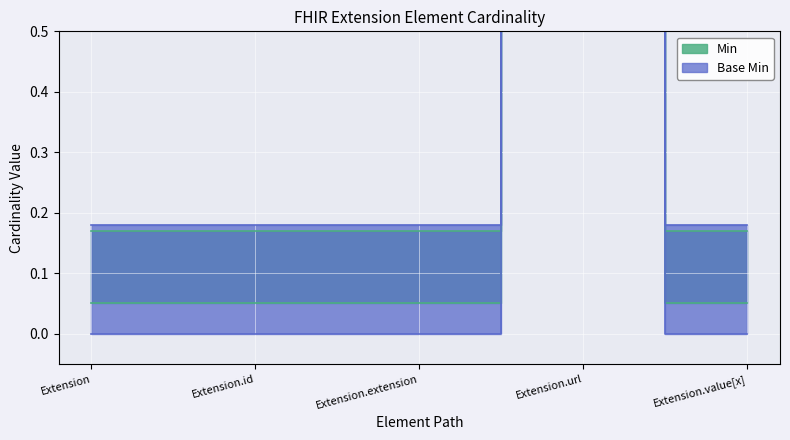

List the labels in order of Base Min value, smallest first.

Extension, Extension.id, Extension.extension, Extension.value[x], Extension.url